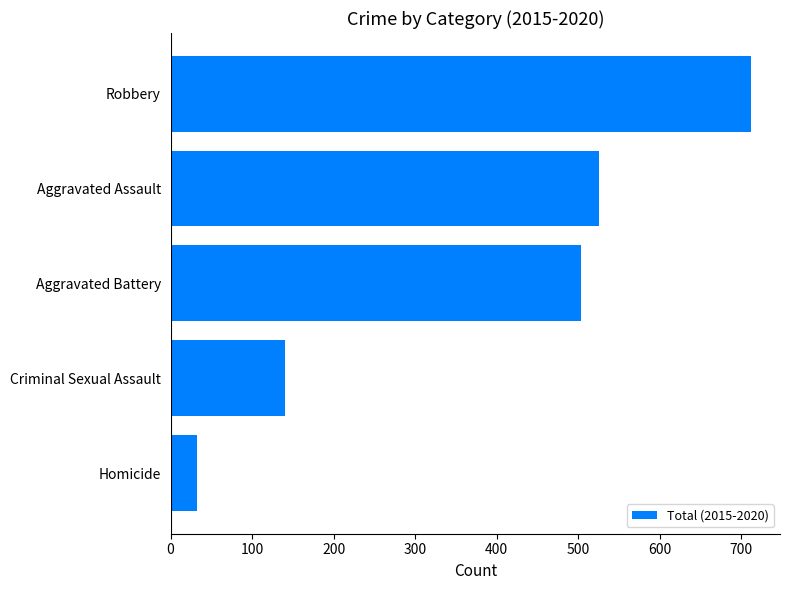

At which category does the chart reach its peak across all series?

Robbery